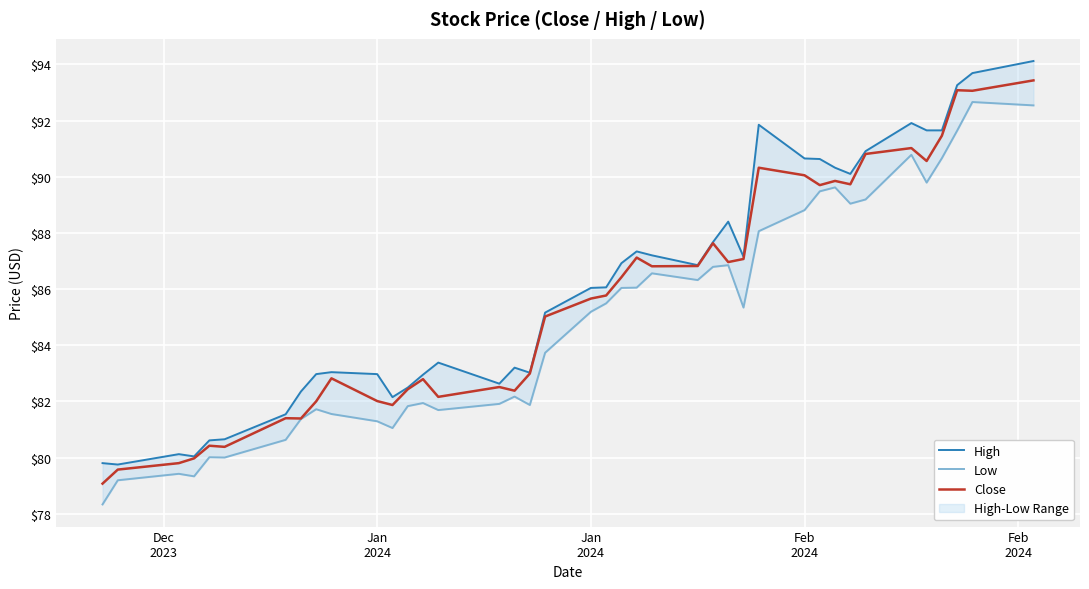

Reading left to right, transcribe all the data shown in this chart.

High: 79.8	79.8	80.1	80.0	80.6	80.7	81.5	82.3	83.0	83.0	83.0	82.2	82.5	83.0	83.4	82.6	83.2	83.0	85.2	86.0	86.1	86.9	87.3	87.2	86.8	87.7	88.4	87.2	91.8	90.7	90.6	90.3	90.1	90.9	91.9	91.7	91.7	93.3	93.7	94.1
Low: 78.3	79.2	79.4	79.3	80.0	80.0	80.6	81.4	81.7	81.5	81.3	81.0	81.8	81.9	81.7	81.9	82.2	81.9	83.7	85.2	85.5	86.0	86.0	86.6	86.3	86.8	86.8	85.3	88.1	88.8	89.5	89.6	89.0	89.2	90.8	89.8	90.7	91.6	92.7	92.5
Close: 79.1	79.6	79.8	80.0	80.4	80.4	81.4	81.4	82.0	82.8	82.0	81.9	82.4	82.8	82.2	82.5	82.4	83.0	85.0	85.7	85.8	86.4	87.1	86.8	86.8	87.6	87.0	87.1	90.3	90.0	89.7	89.8	89.7	90.8	91.0	90.6	91.5	93.1	93.1	93.4